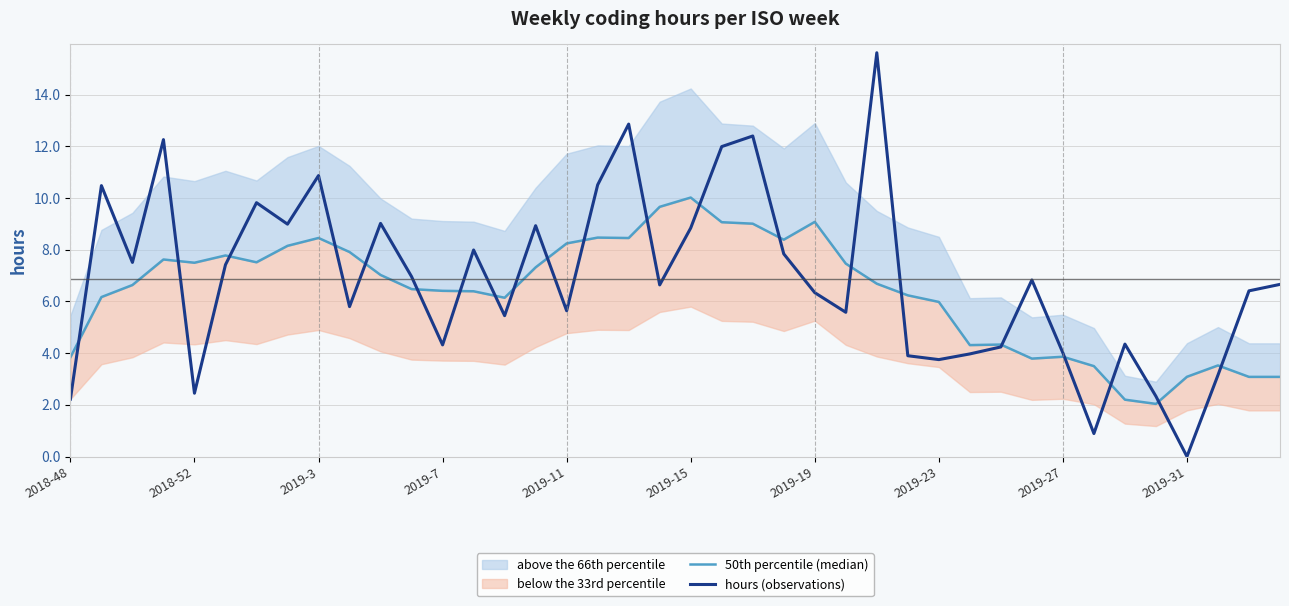

Which category has the lowest value in the hours (observations) series?

2019-31